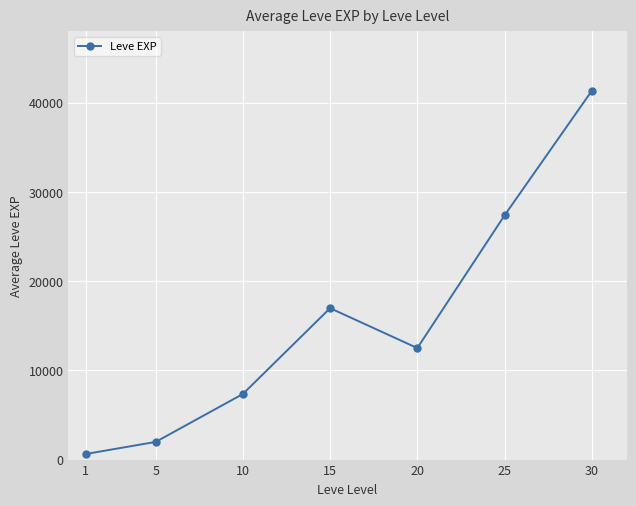

Which category has the lowest value across all series?

1